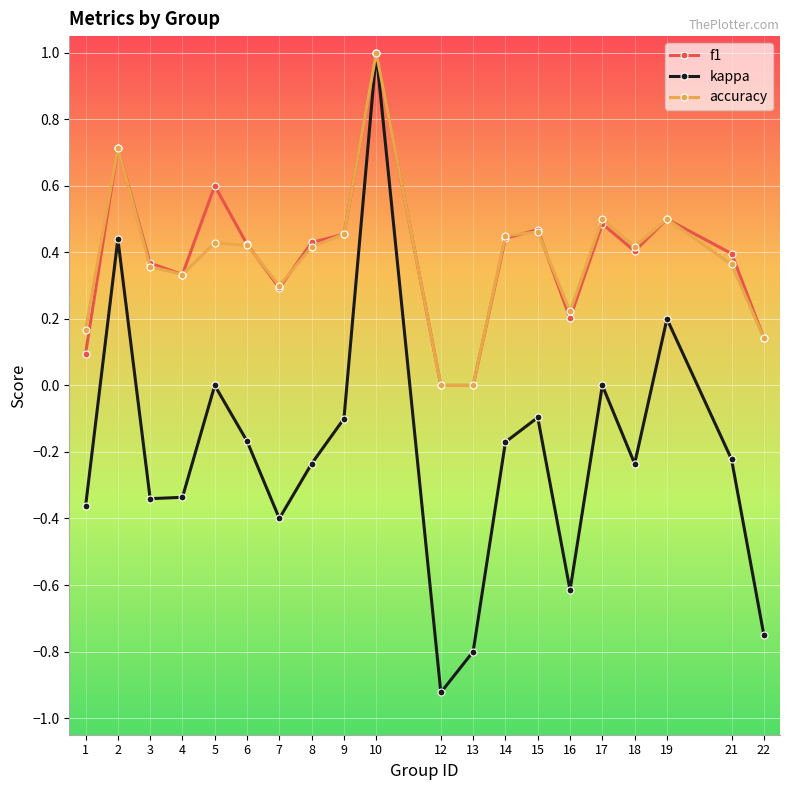

Where is the first local maximum for kappa?

2